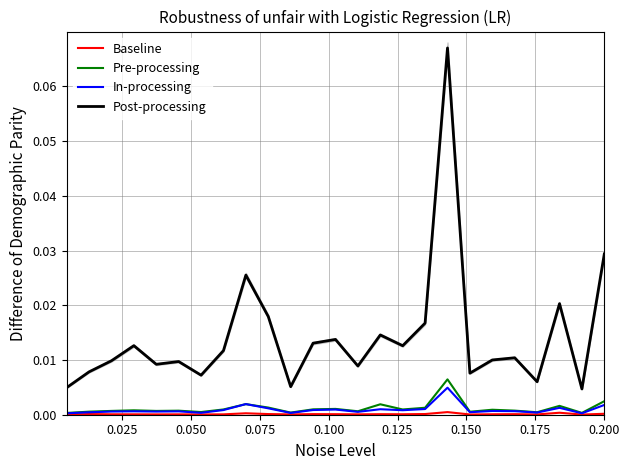

True or false: Post-processing and Pre-processing intersect in this chart.

False